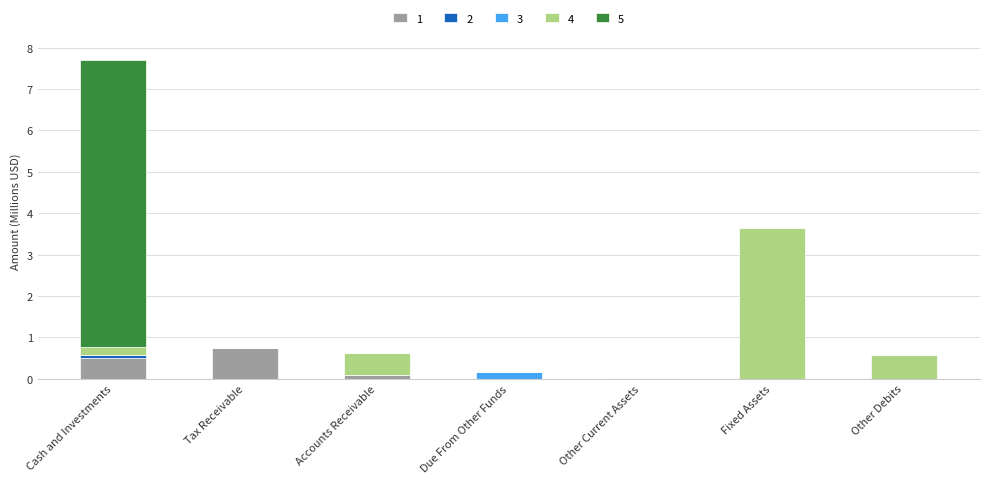

How many categories are shown in the chart?

7